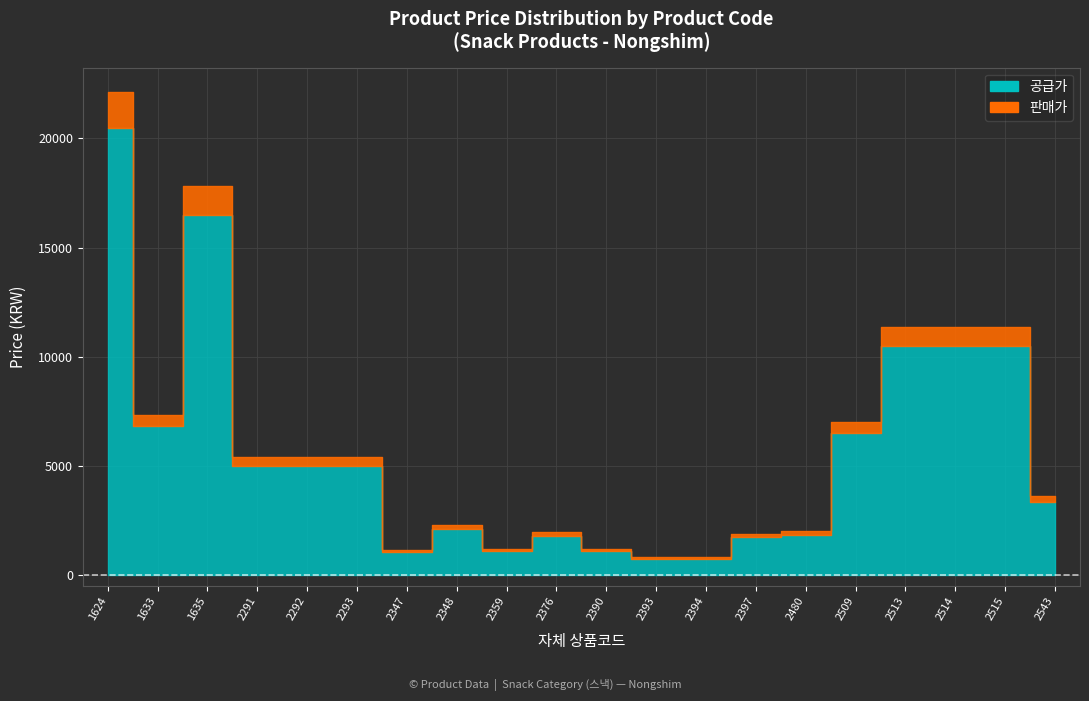

Reading left to right, transcribe all the data shown in this chart.

공급가: 20500	6800	16500	5000	5000	5000	1050	2100	1100	1800	1100	750	750	1750	1850	6500	10500	10500	10500	3350
판매가: 22140	7344	17820	5400	5400	5400	1134	2268	1188	1944	1188	810	810	1890	1998	7020	11340	11340	11340	3618